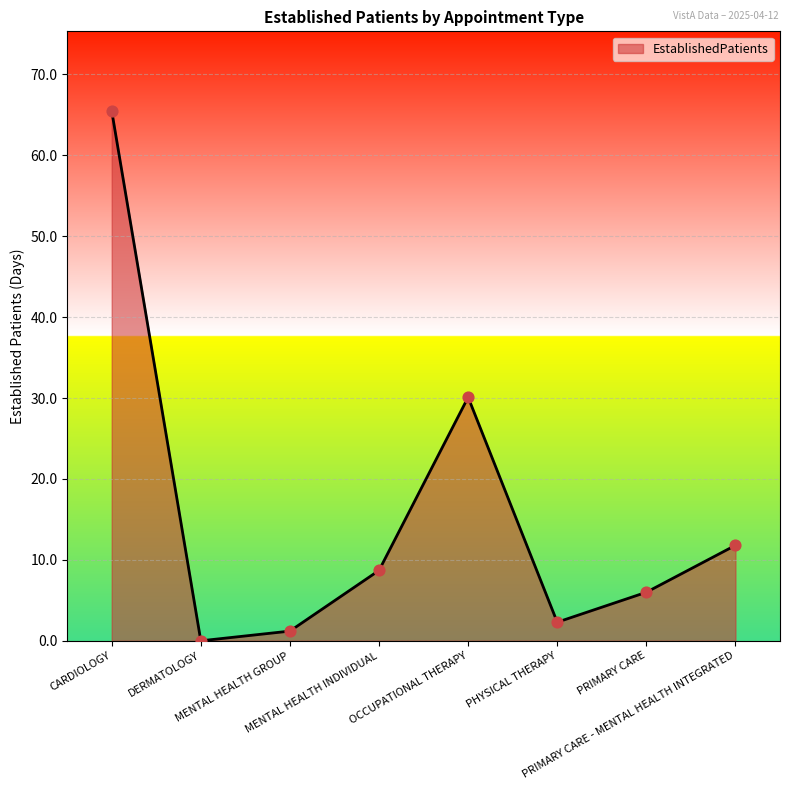

Which has a higher value, CARDIOLOGY or OCCUPATIONAL THERAPY?

CARDIOLOGY